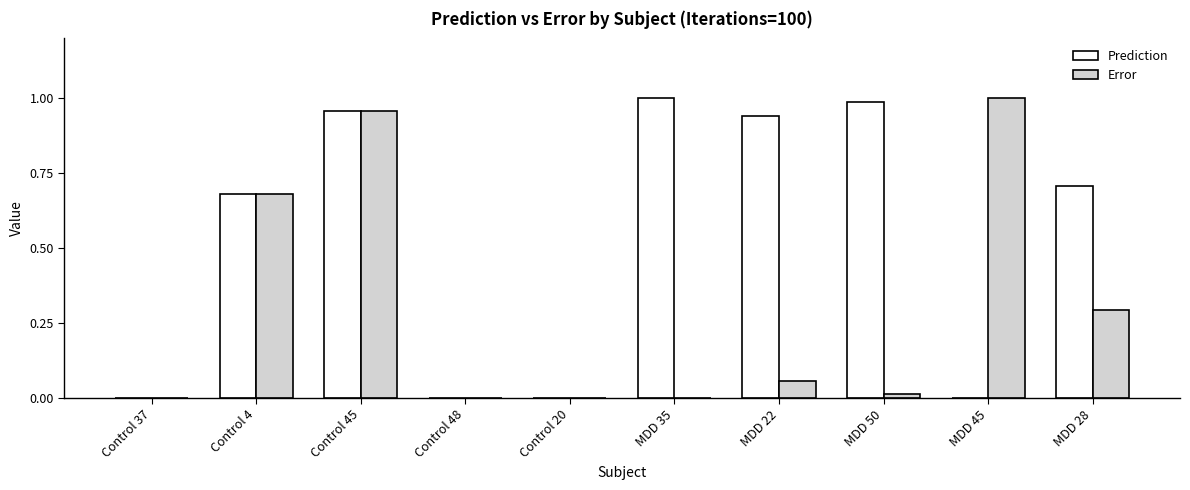

At which label does Error reach its peak?

MDD 45